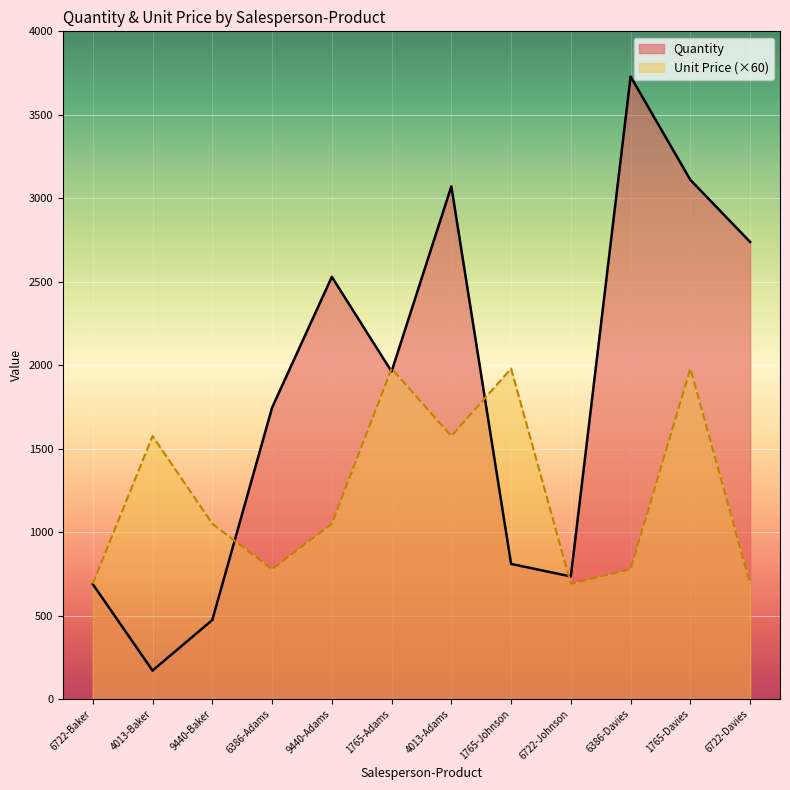

How many data points in Unit Price are above 1050?

5